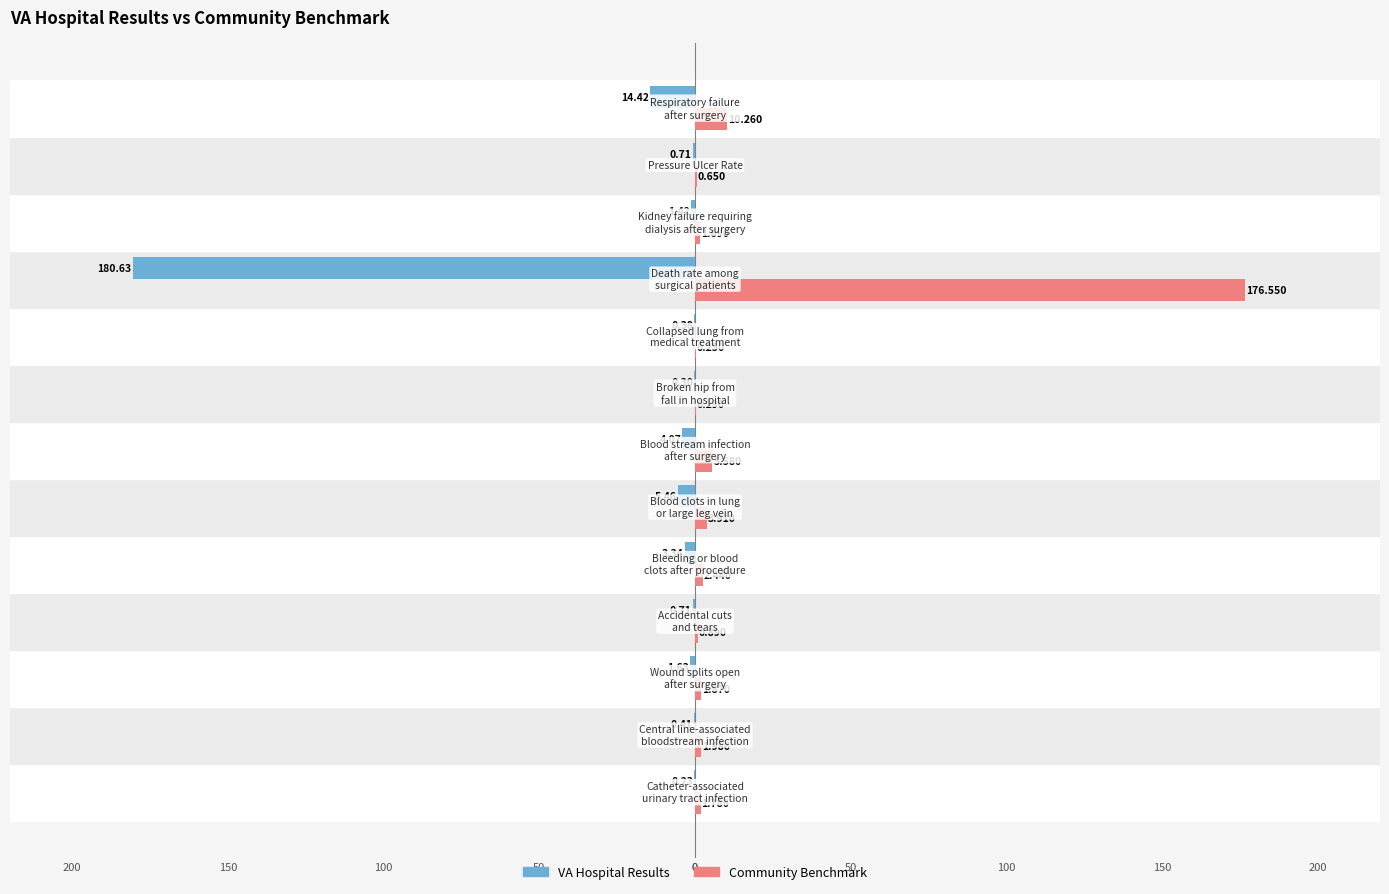

What are all the series names shown in the legend?

VA Hospital Results, Community Benchmark